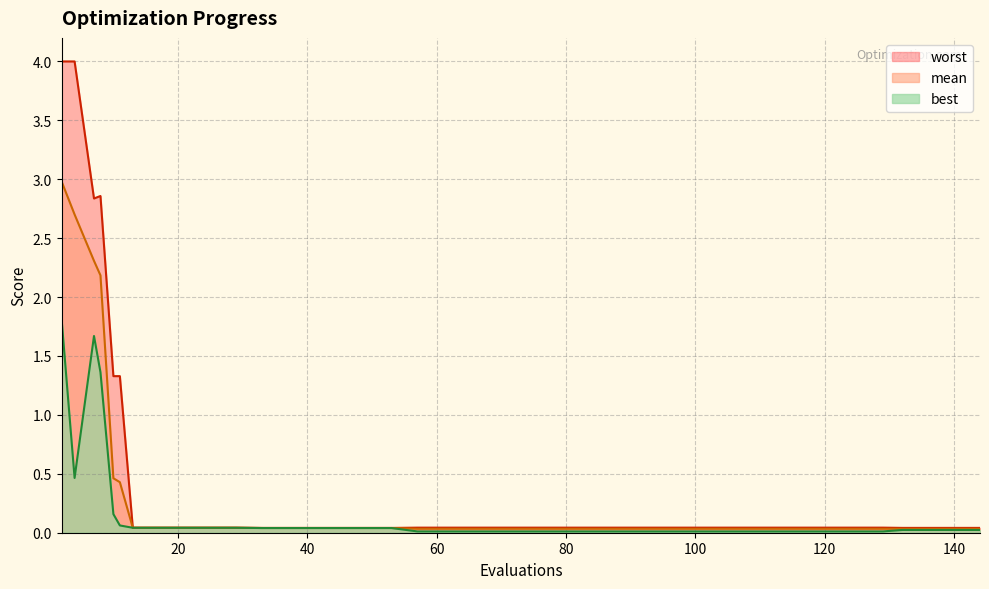

Count the number of categories in the chart.

40